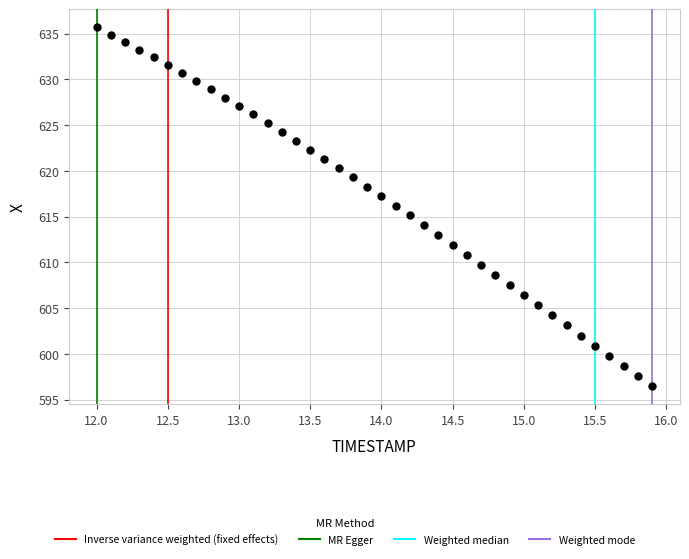

What is the range of Y values (max minus min)?

39.3